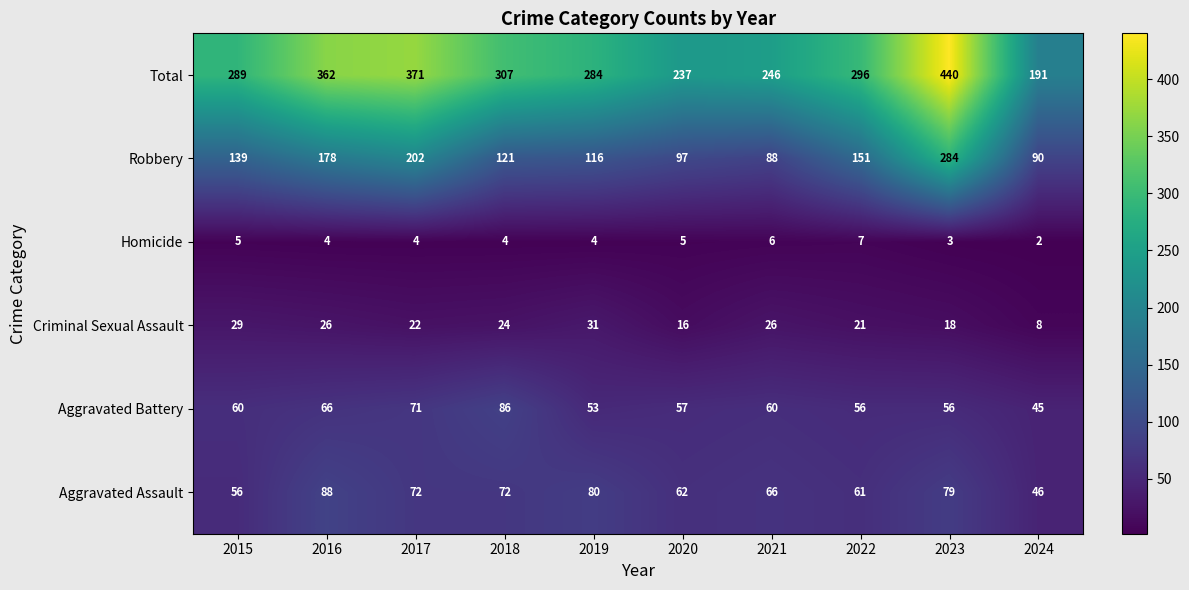

At 2024, list the series in order from smallest to largest.

Homicide, Criminal Sexual Assault, Aggravated Battery, Aggravated Assault, Robbery, Total